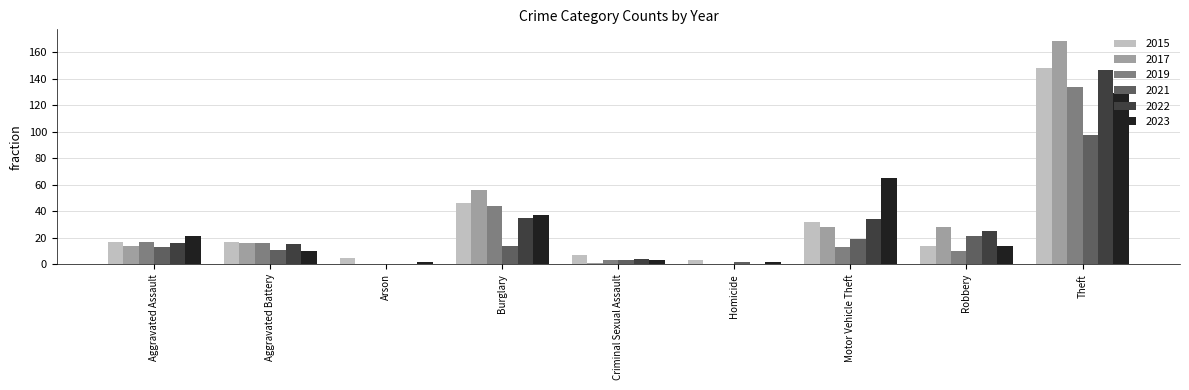

What is the maximum value for 2023?

129